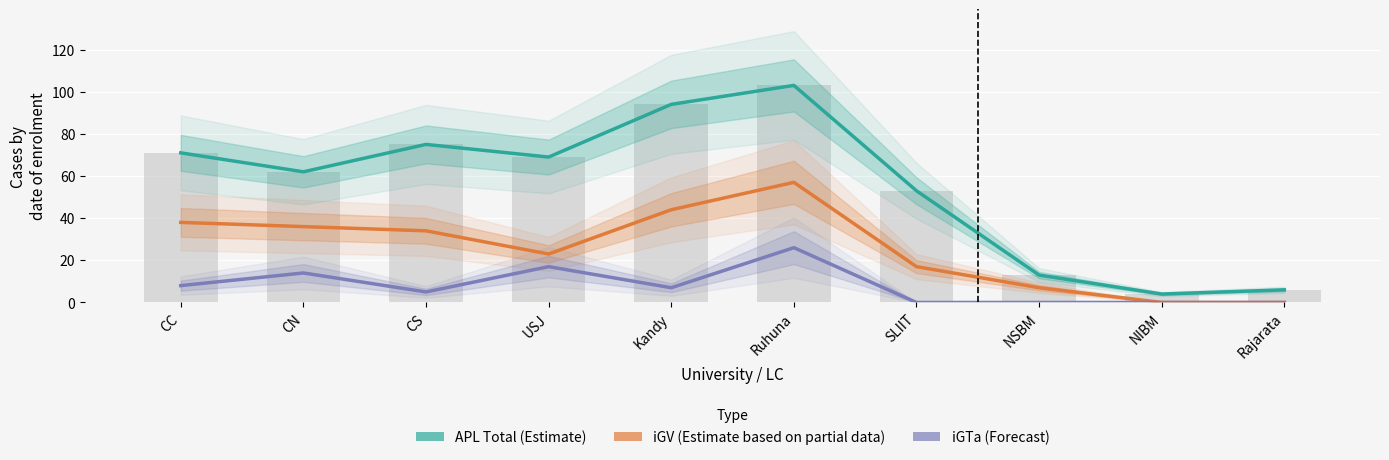

How many data points does each series have?

10